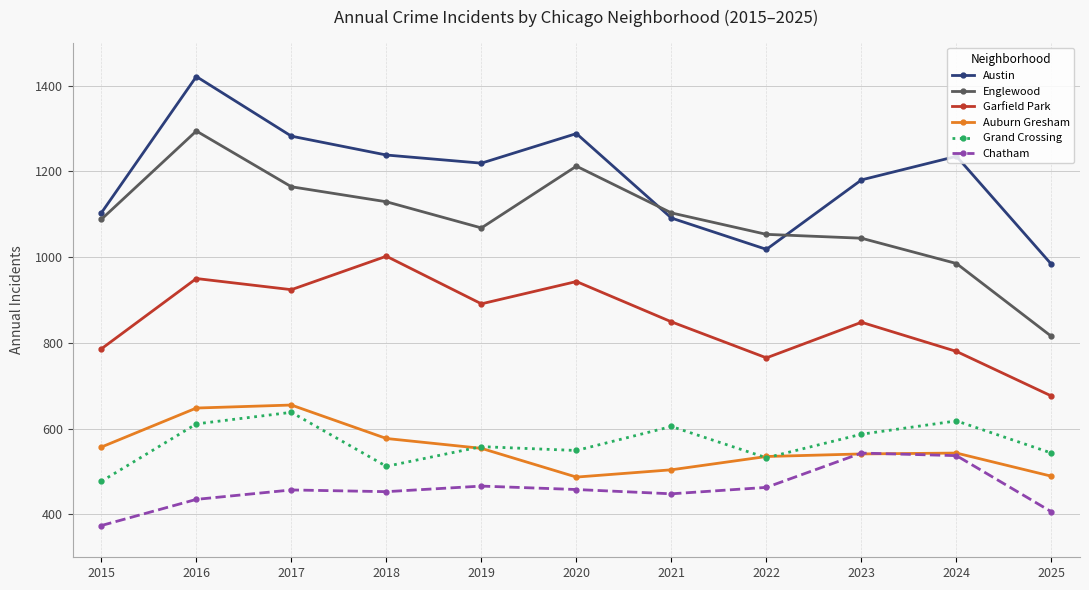

Rank the series by their maximum value, from lowest to highest.

Chatham, Grand Crossing, Auburn Gresham, Garfield Park, Englewood, Austin